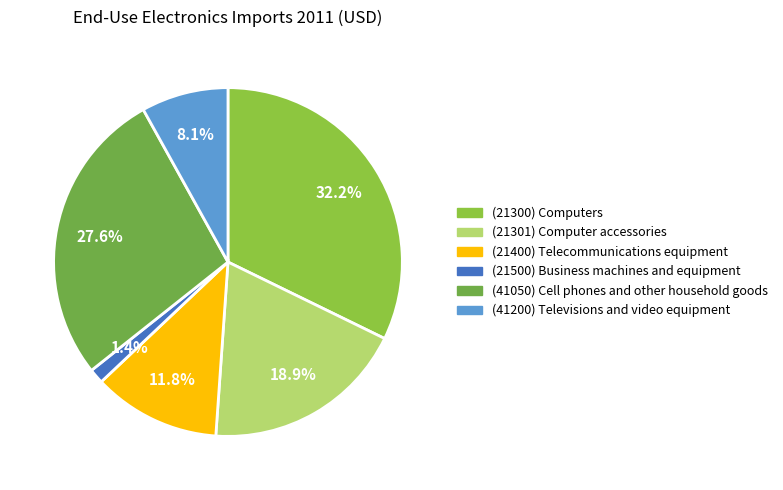

How many slices are in this pie chart?

6